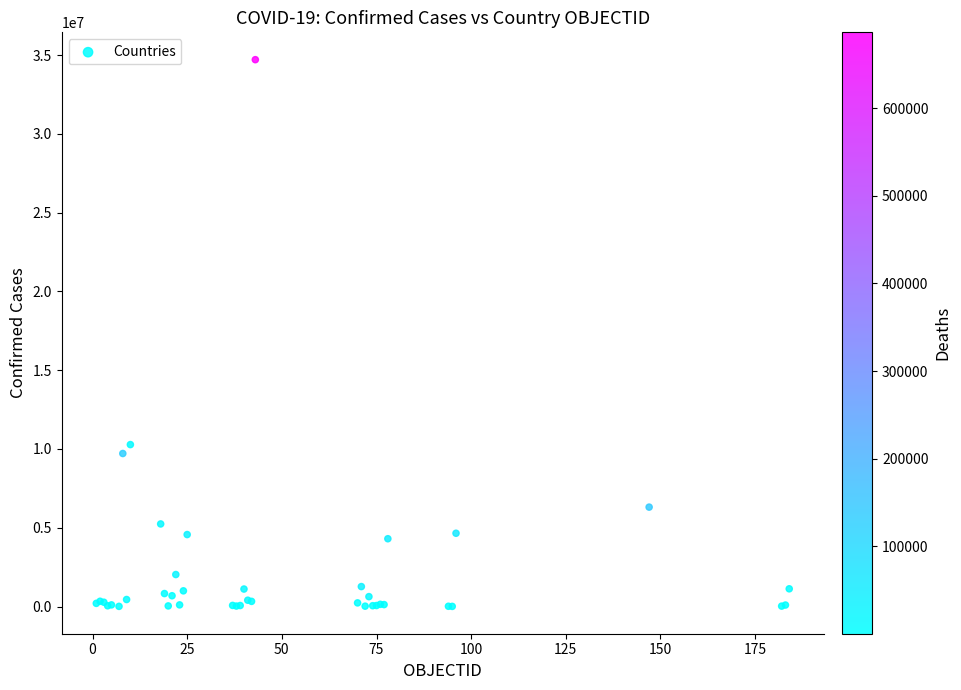

What Y value in the scatter plot is closest to 17357411?

10276500